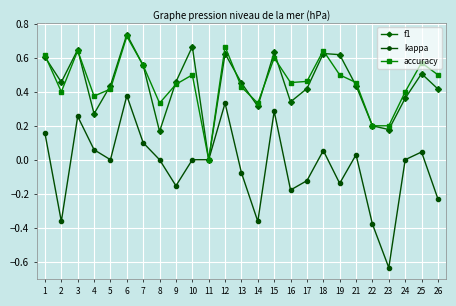

Which series has the widest spread of values?

kappa